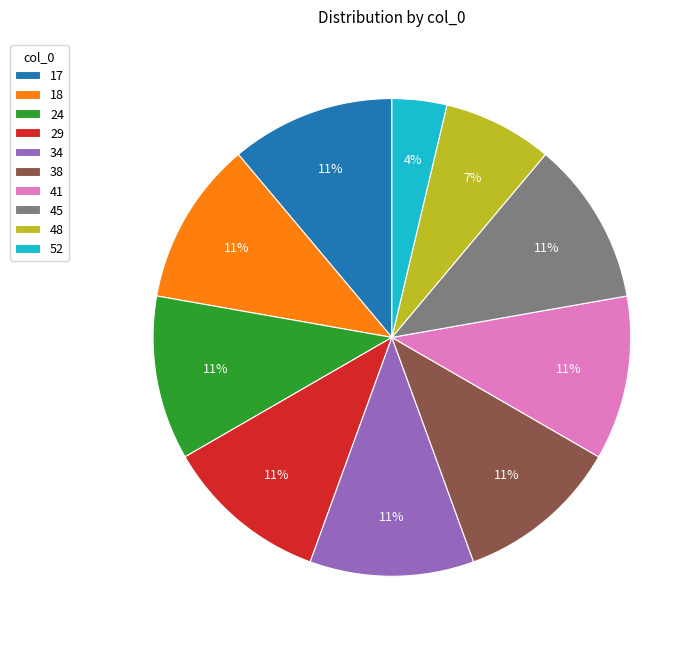

To the nearest percent, what is the average slice percentage?

10%